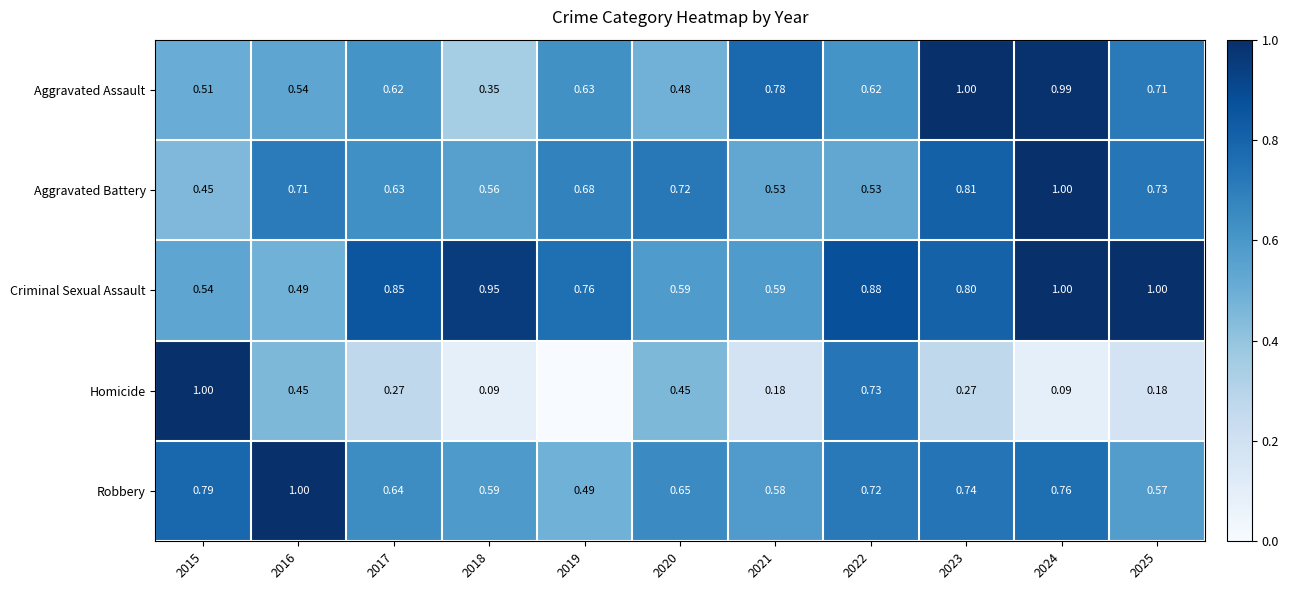

Between 2023 and 2024, which series saw the biggest shift?

Criminal Sexual Assault